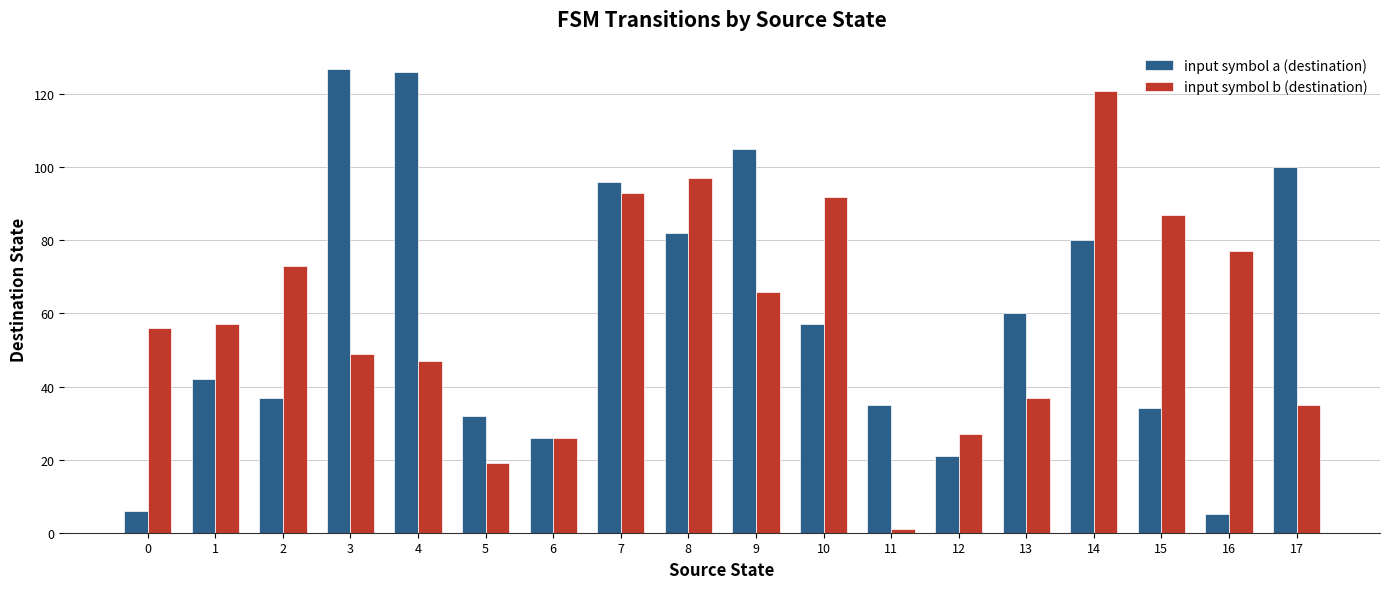

Is the value of input symbol b (destination) at 7 greater than the value of input symbol a (destination) at 2?

Yes